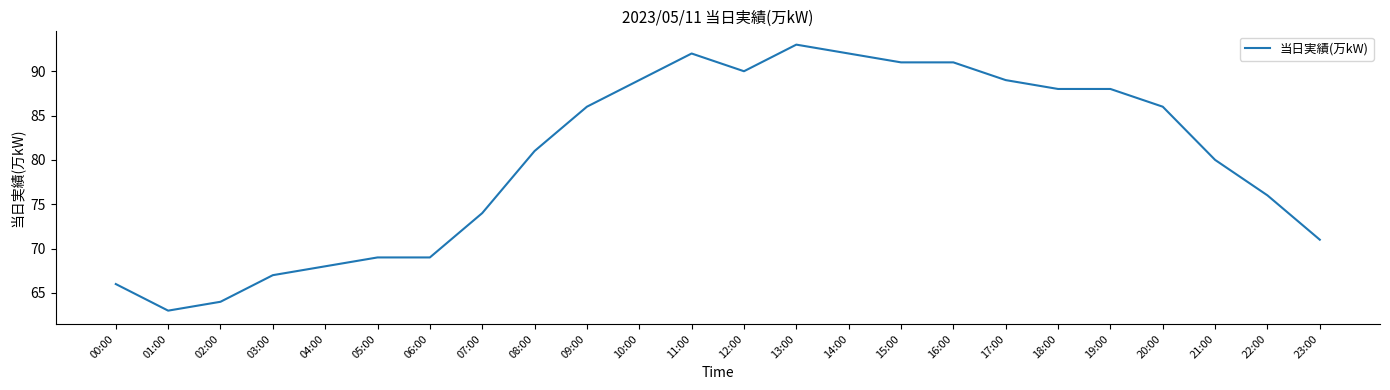

What position from the right is 19:00?

5